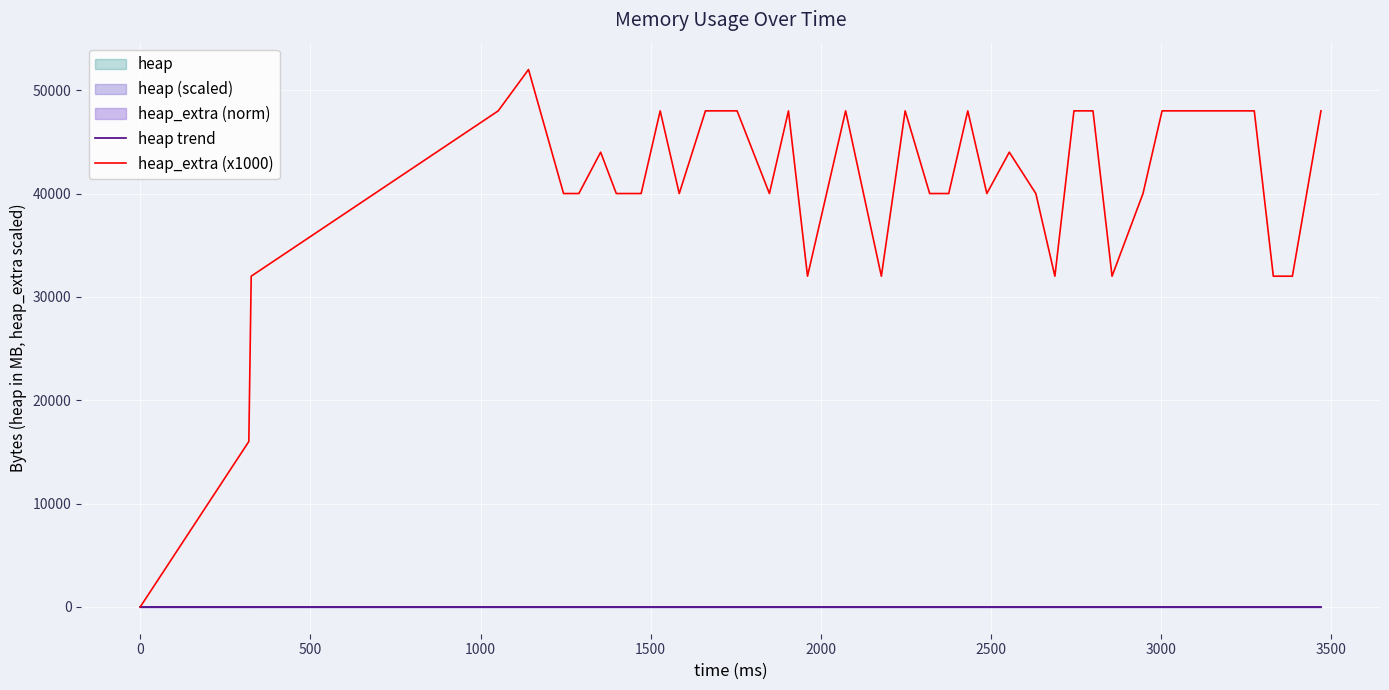

Rank the series by their average value, from lowest to highest.

heap trend, heap_extra (x1000)